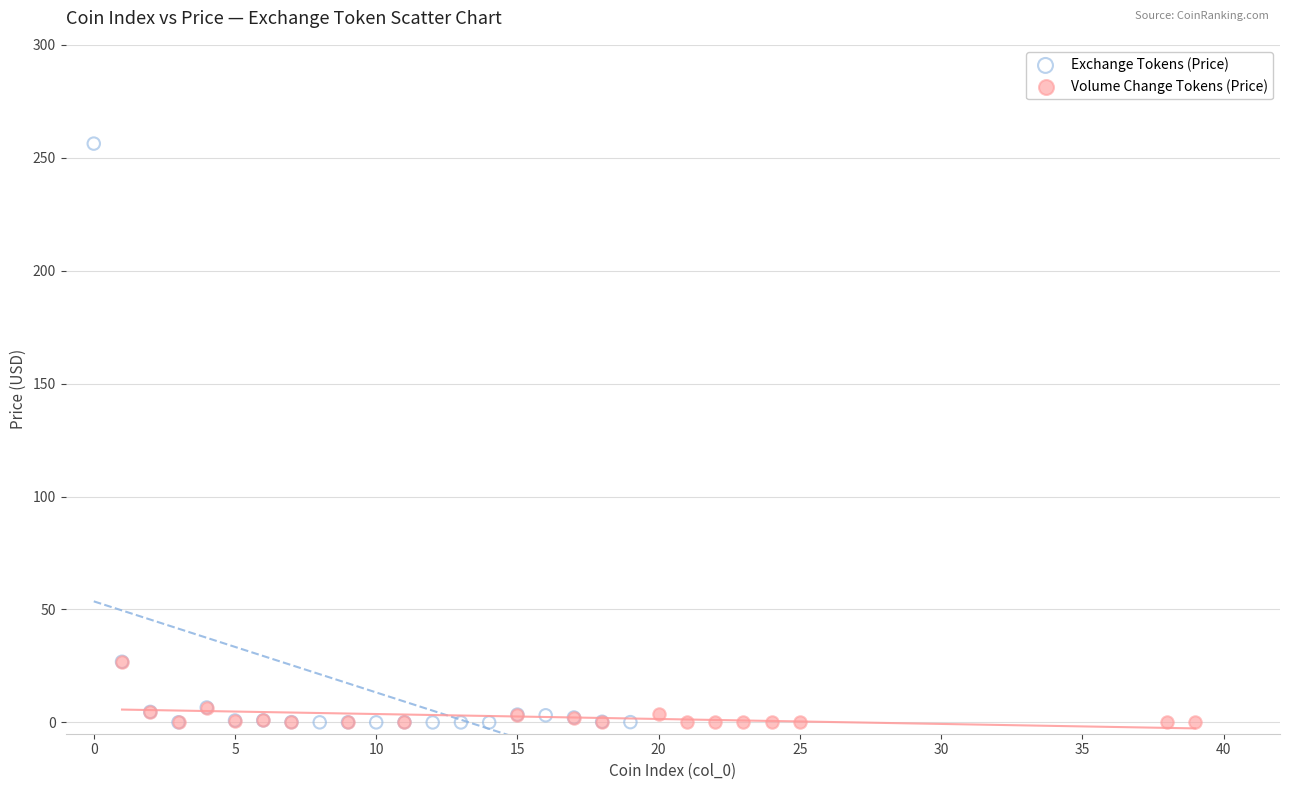

Which series has the widest spread of Y values?

Exchange Tokens (Price)